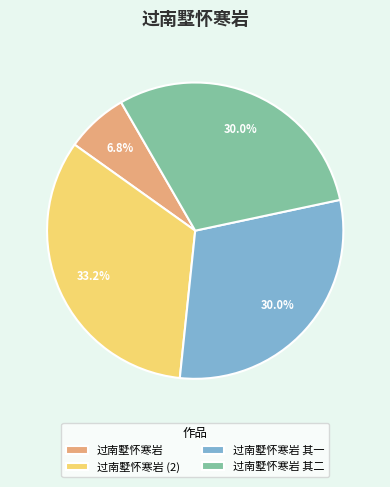

How many slices are in this pie chart?

4